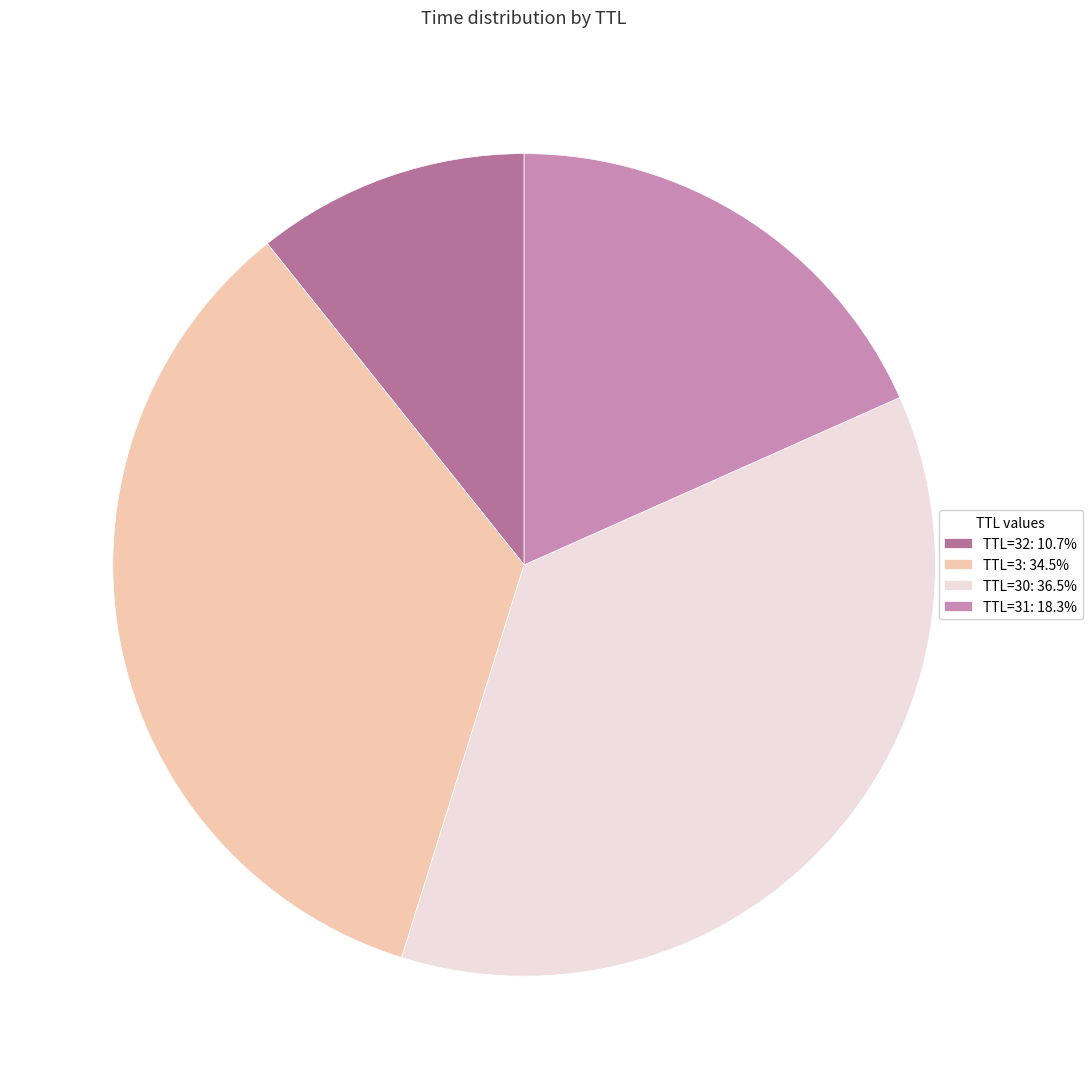

How many slices are in this pie chart?

4